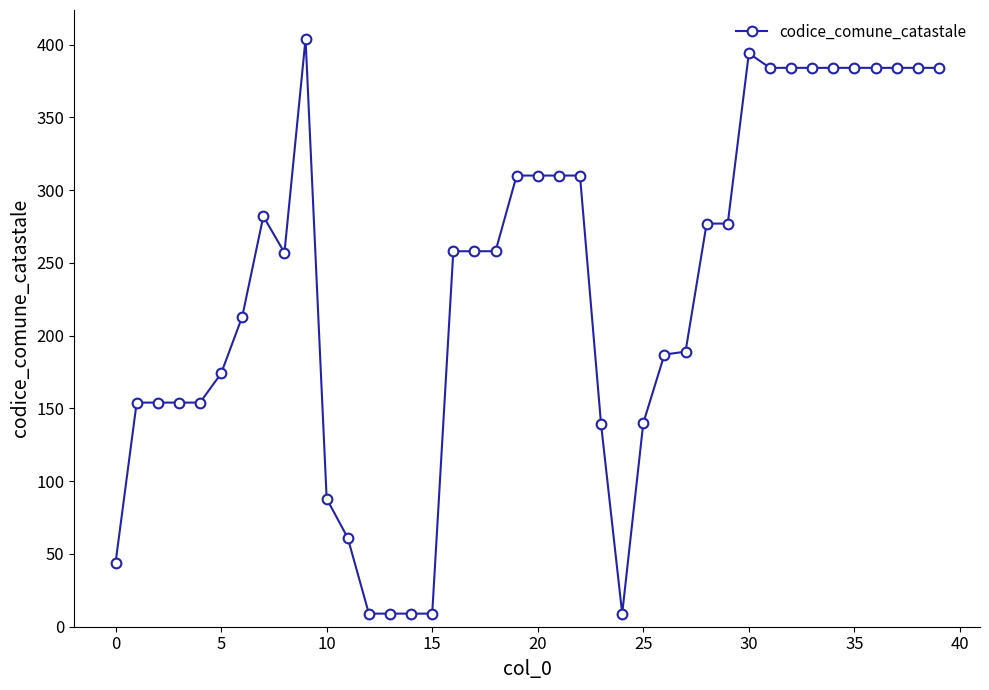

True or false: the data has more than 0 interior local peaks.

True